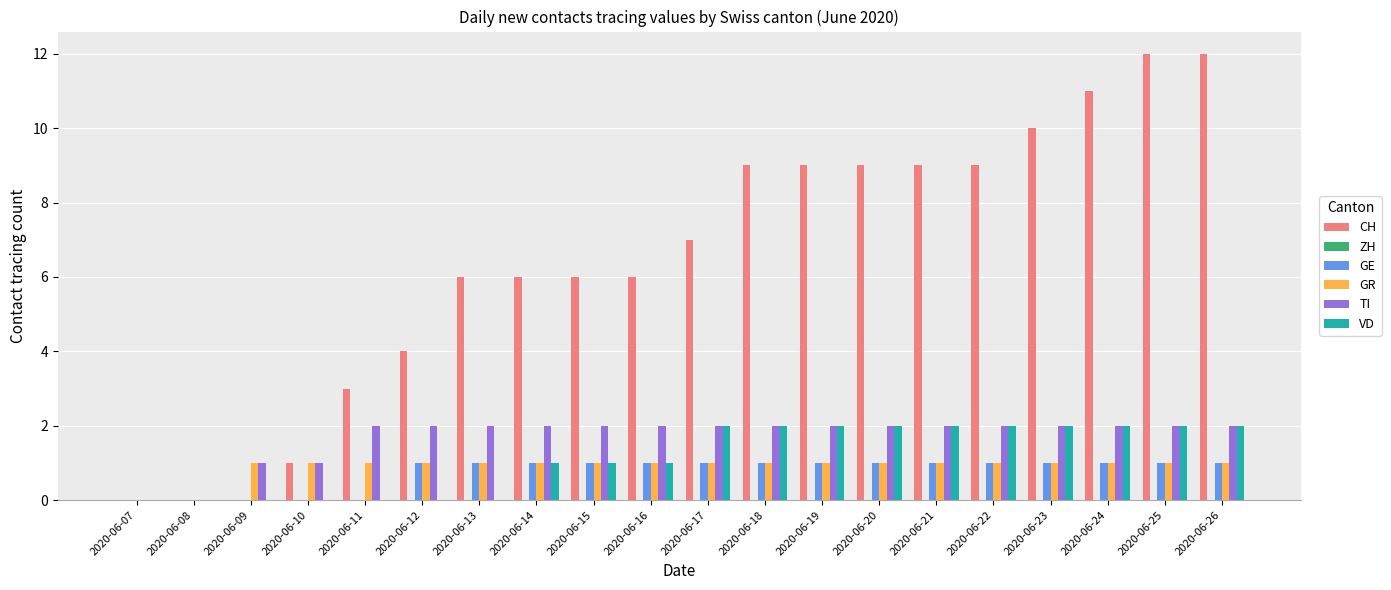

What is the total value across all series at 2020-06-10?

3